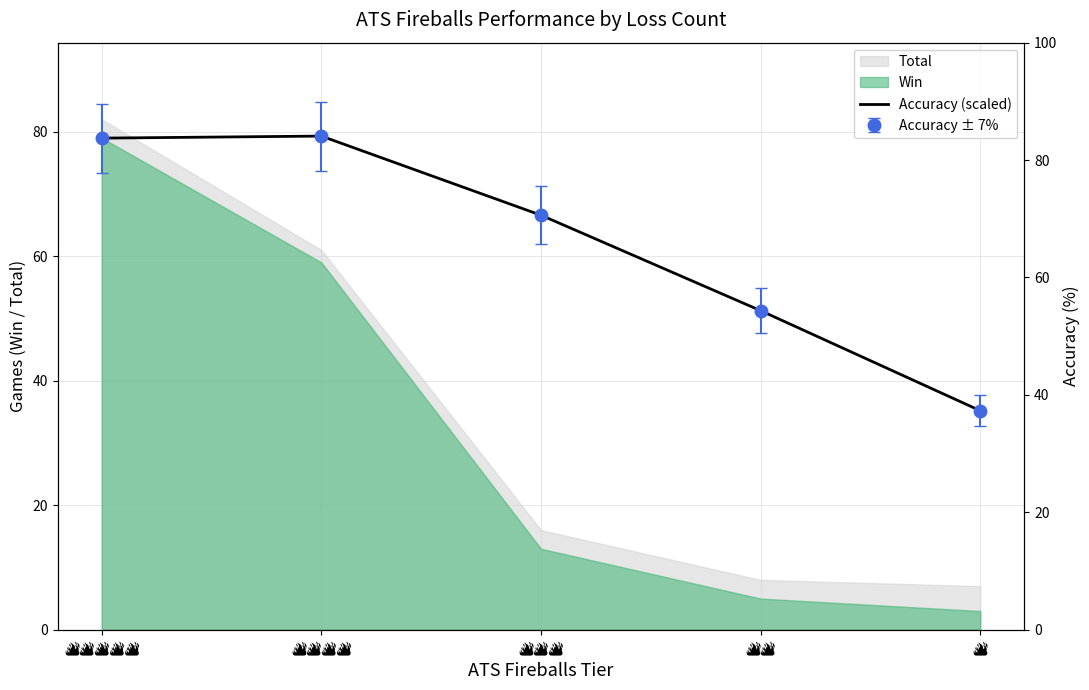

What is the difference between the values at 🔥🔥 and 🔥?

16.1